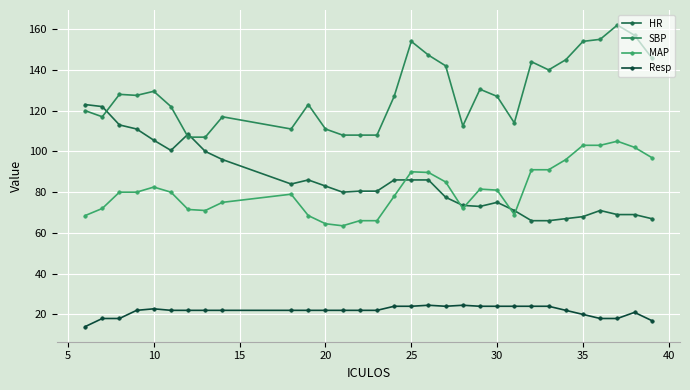

What is the difference between the second highest and minimum values in the SBP series?

50.0